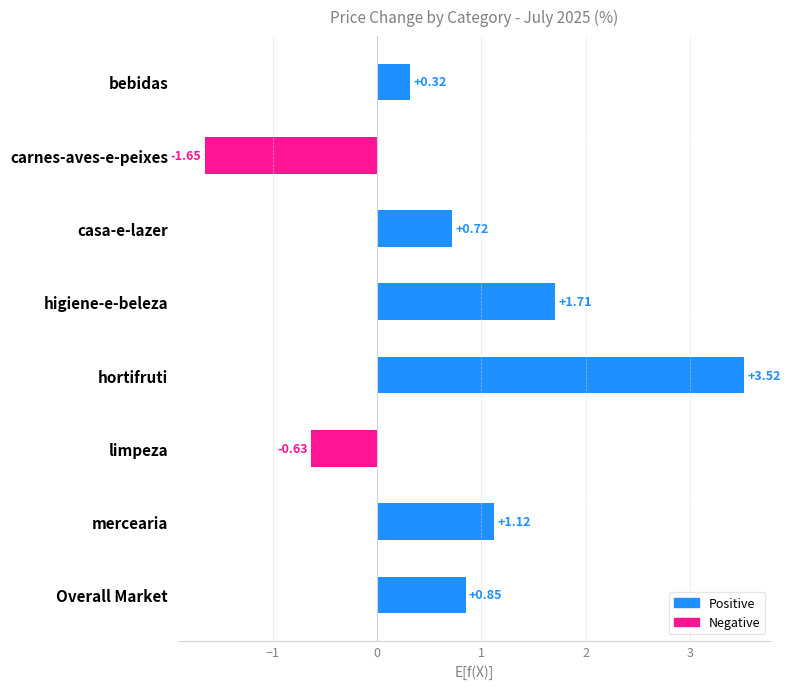

How many bars are there in total?

8